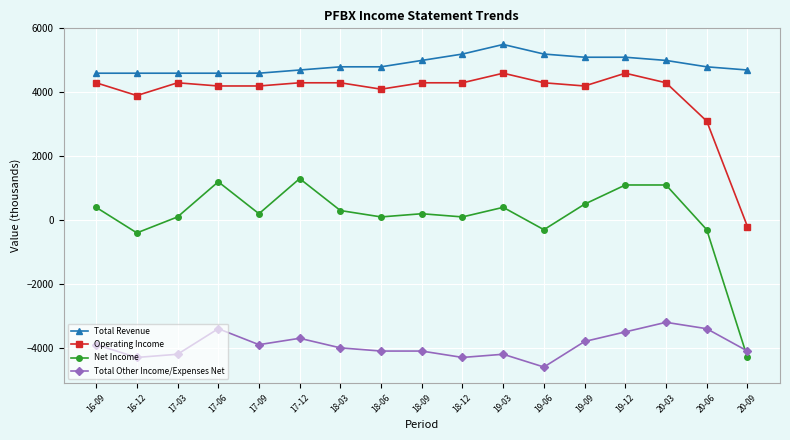

What is the sum of all Total Other Income/Expenses Net values?

-66700